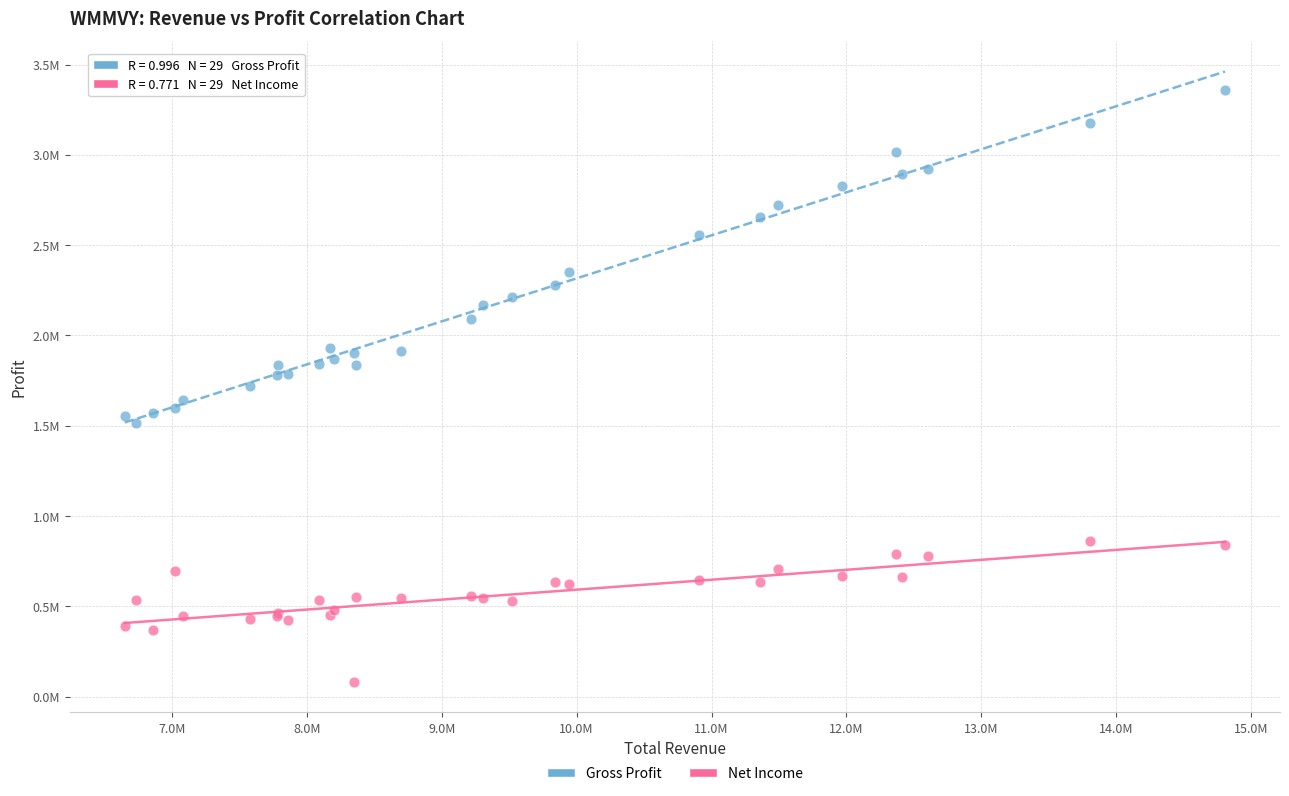

What are all the series names shown in the legend?

Gross Profit, Net Income